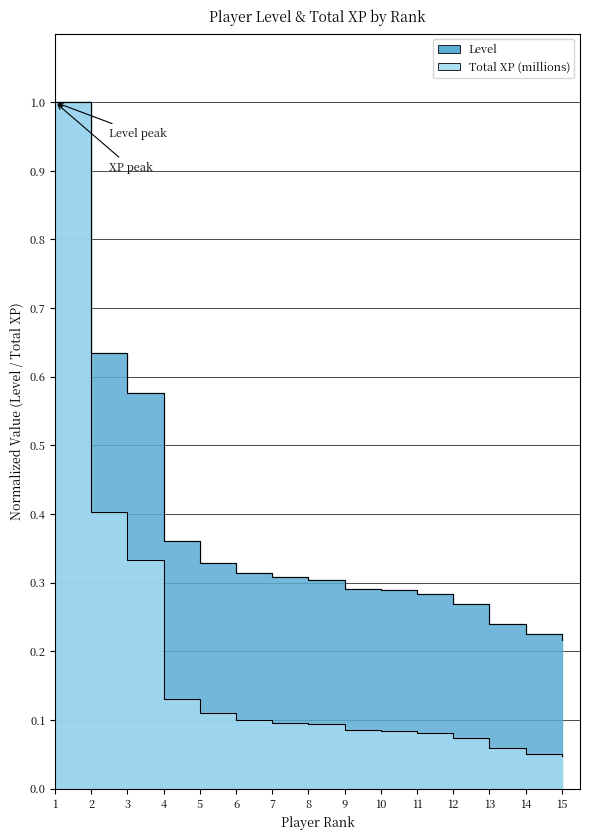

Rank the series by their maximum value, from lowest to highest.

Level, Total XP (millions)